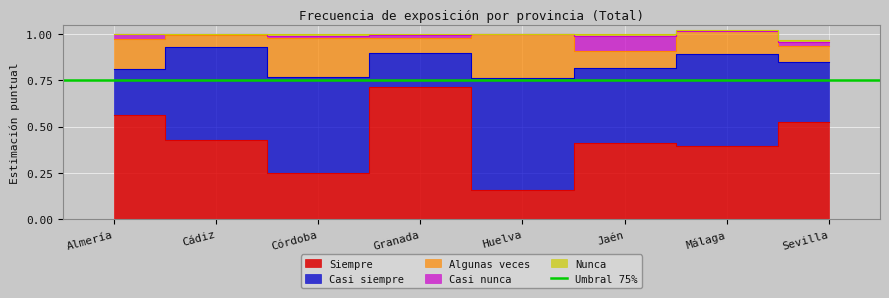

At which category does Casi siempre reach its first local peak?

Córdoba